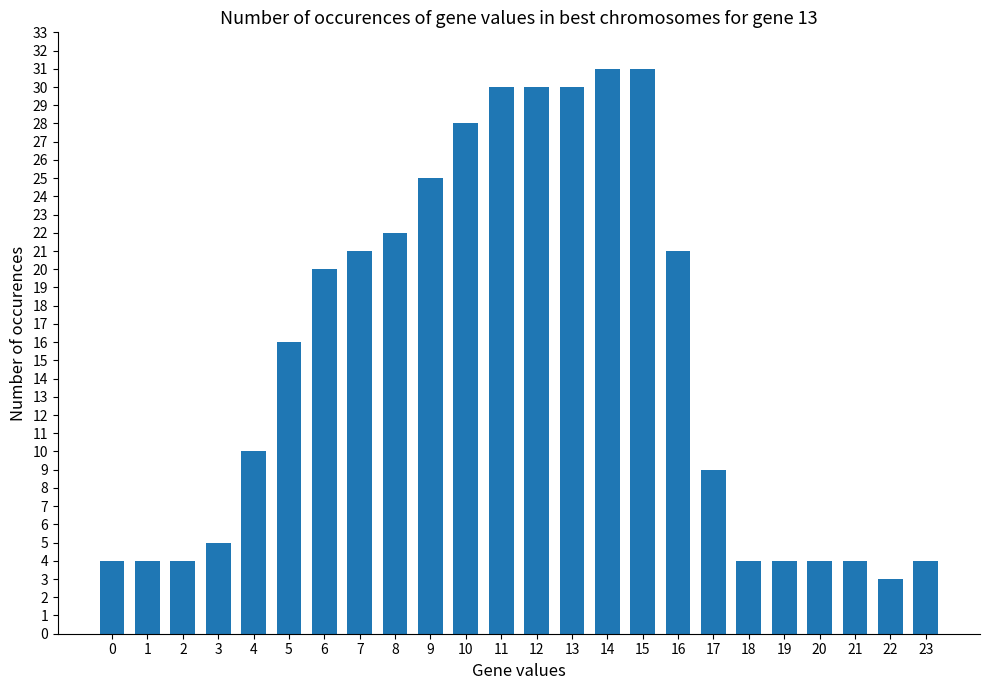

The value at 10 is 13. True or false?

False